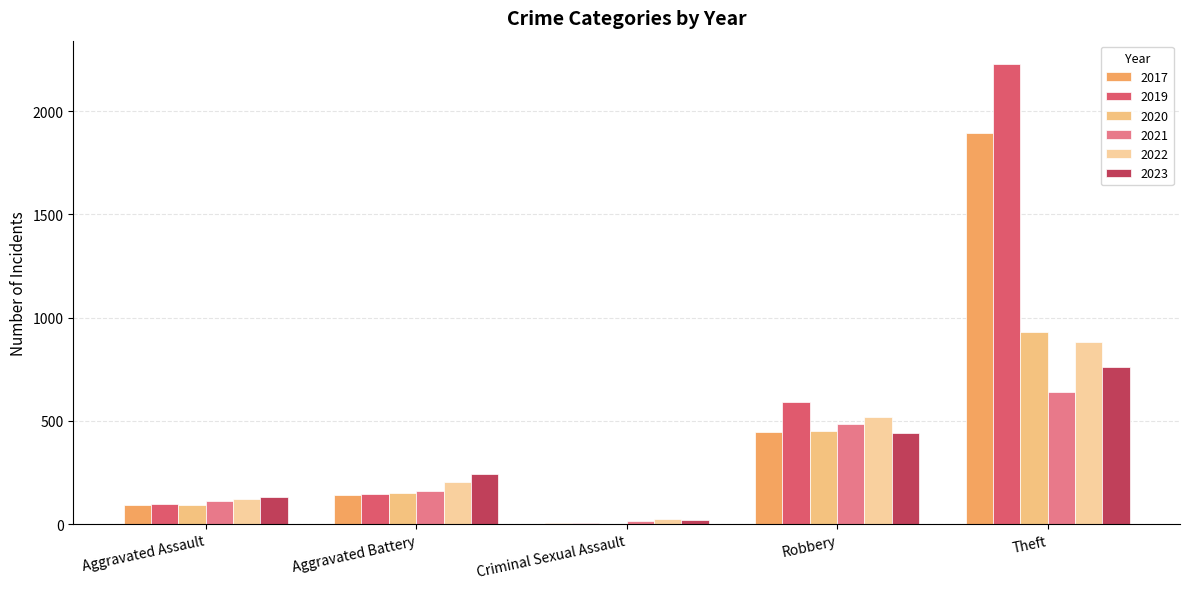

How many distinct data groups are displayed?

6